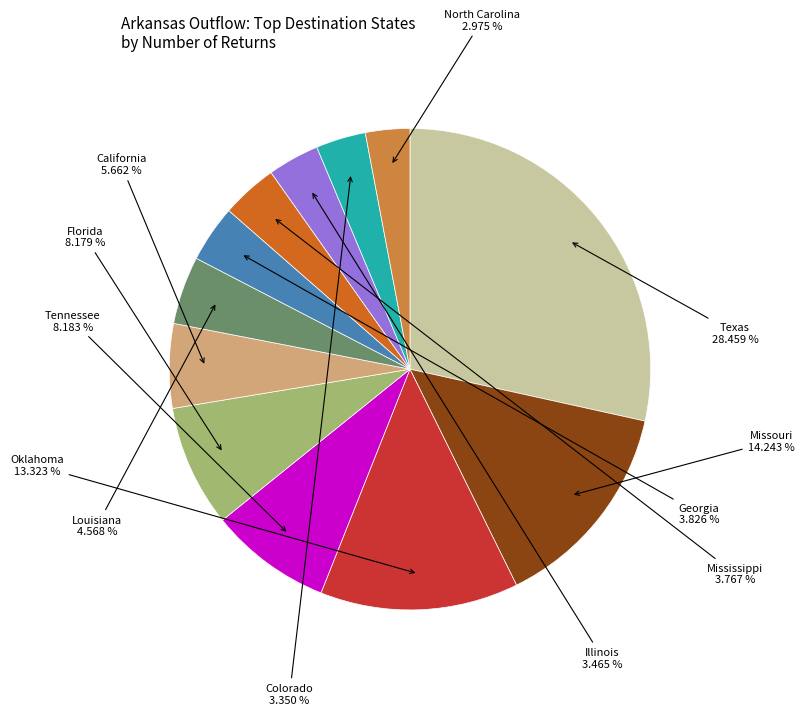

Is there a majority slice in this chart?

No